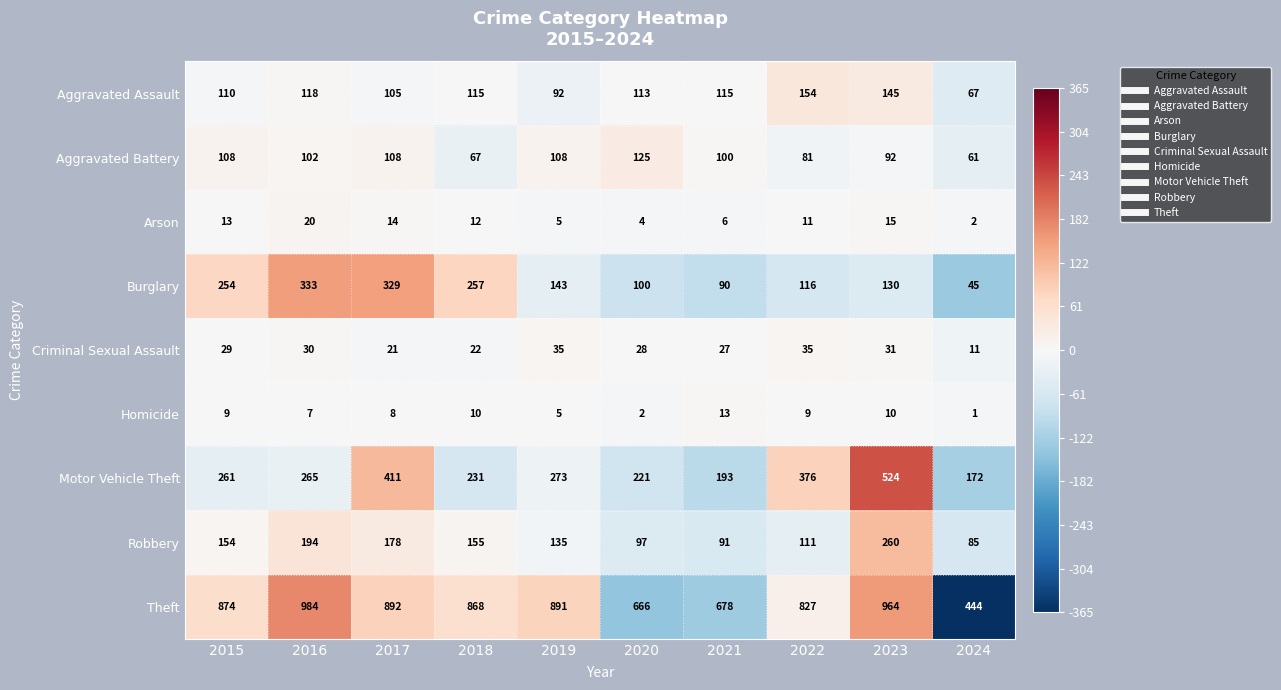

Rank the series by their maximum value, from lowest to highest.

Homicide, Arson, Criminal Sexual Assault, Aggravated Battery, Aggravated Assault, Robbery, Burglary, Motor Vehicle Theft, Theft